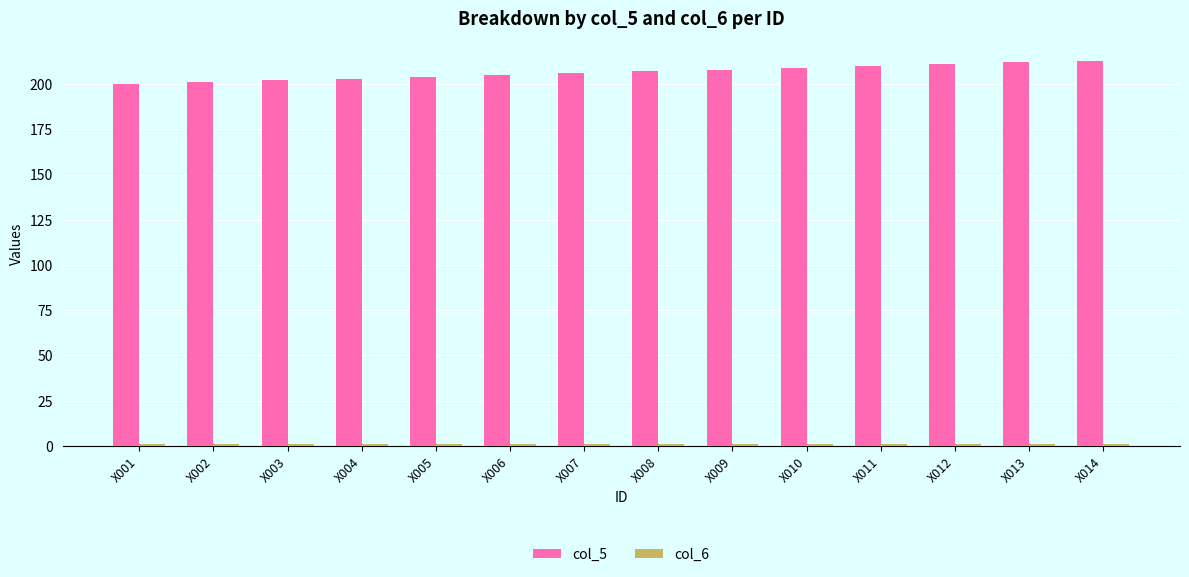

True or false: col_5 has a value of 205 at X006.

True